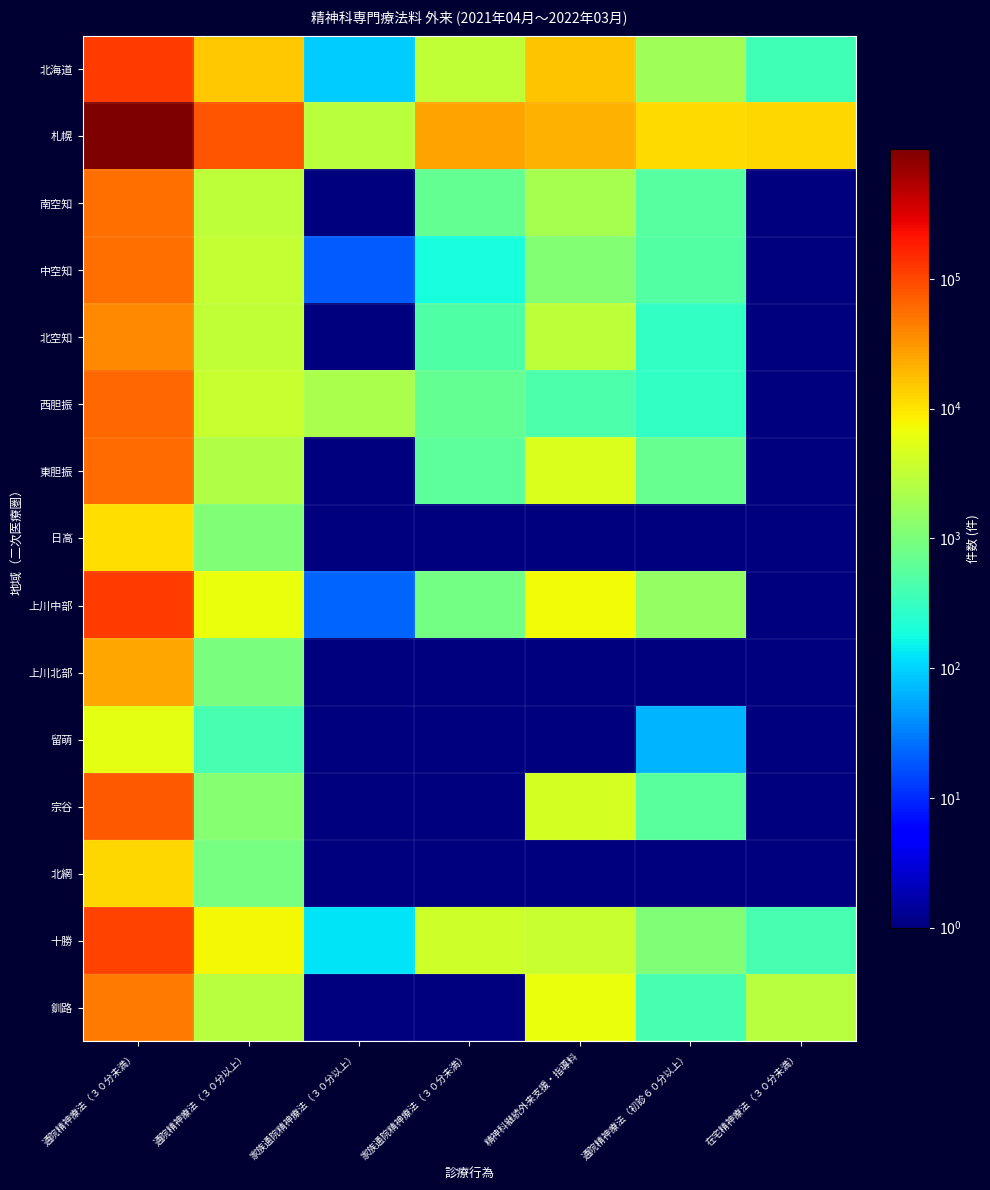

What is the spread (max minus min) of values at 精神科継続外来支援・指導料?

21428